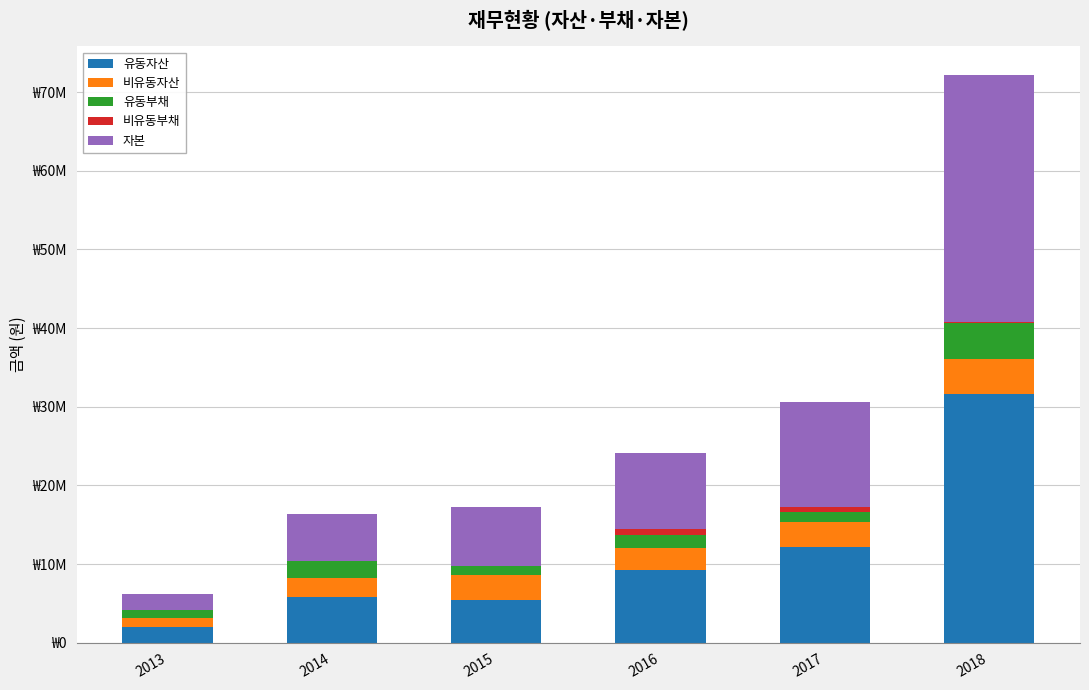

Are the bars horizontal?

No